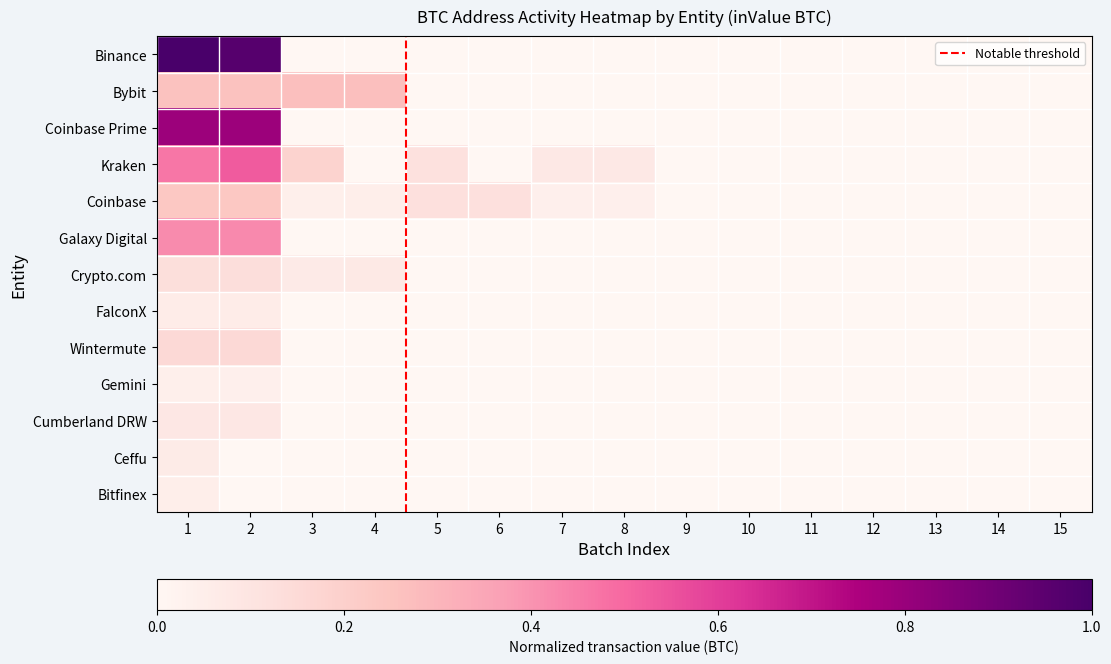

What is the difference between the highest and lowest values at 4?

0.3